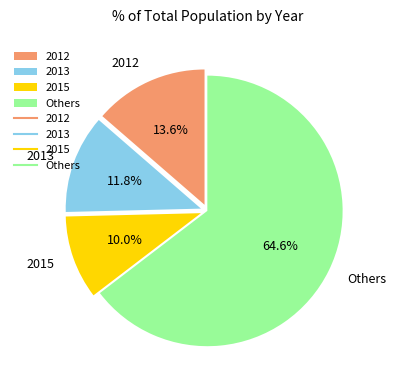

Which category has the smallest portion of the pie?

2015